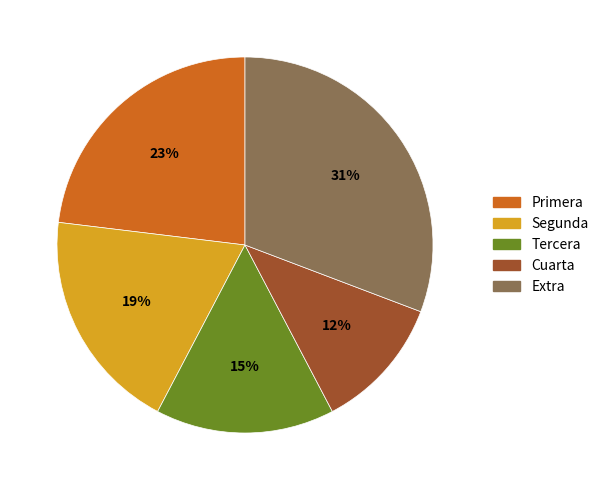

Does any single category account for the majority?

No